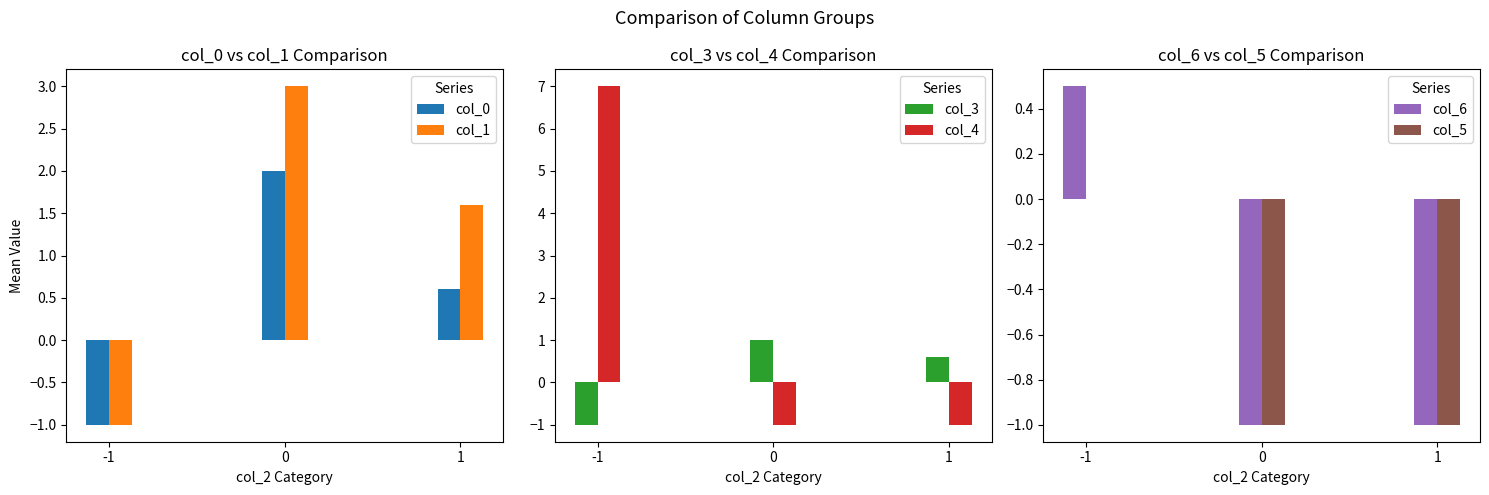

Reading left to right, transcribe all the data shown in this chart.

col_0: -1.0	2.0	0.6
col_1: -1.0	3.0	1.6
col_3: -1.0	1.0	0.6
col_4: 7.0	-1.0	-1.0
col_6: 0.5	-1.0	-1.0
col_5: 0.0	-1.0	-1.0